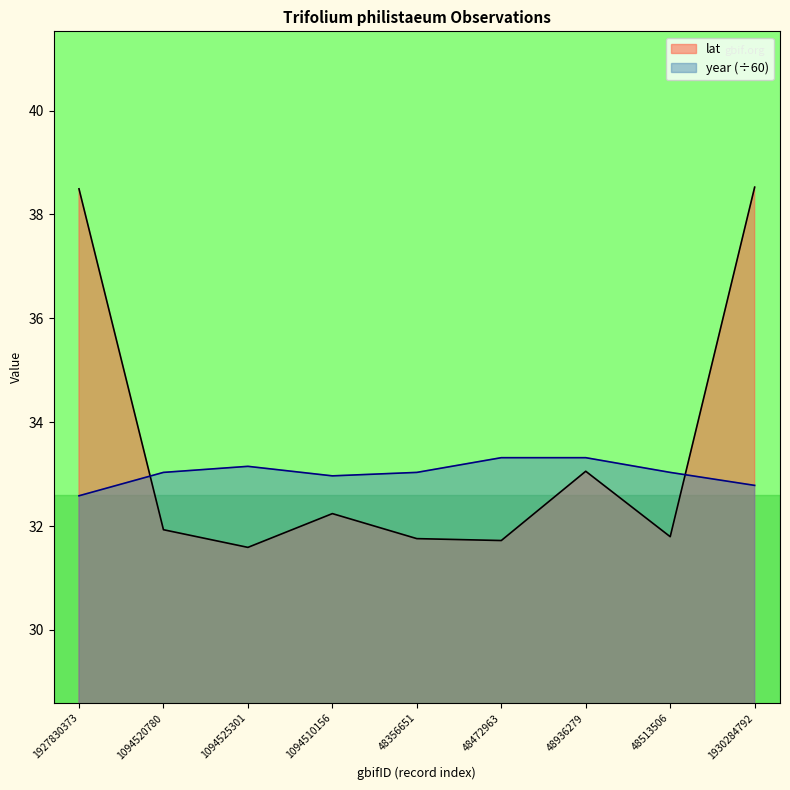

True or false: lat has more than 1 interior local peaks.

True